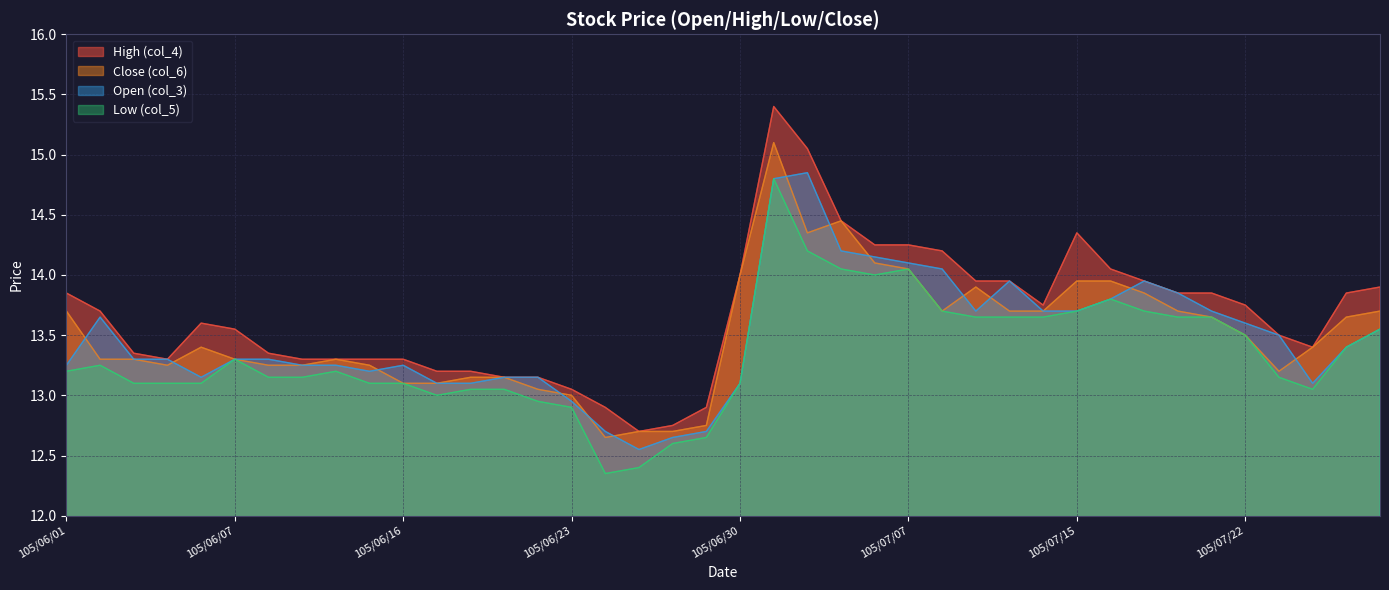

What is the label of the 7th point from the right?

105/07/20